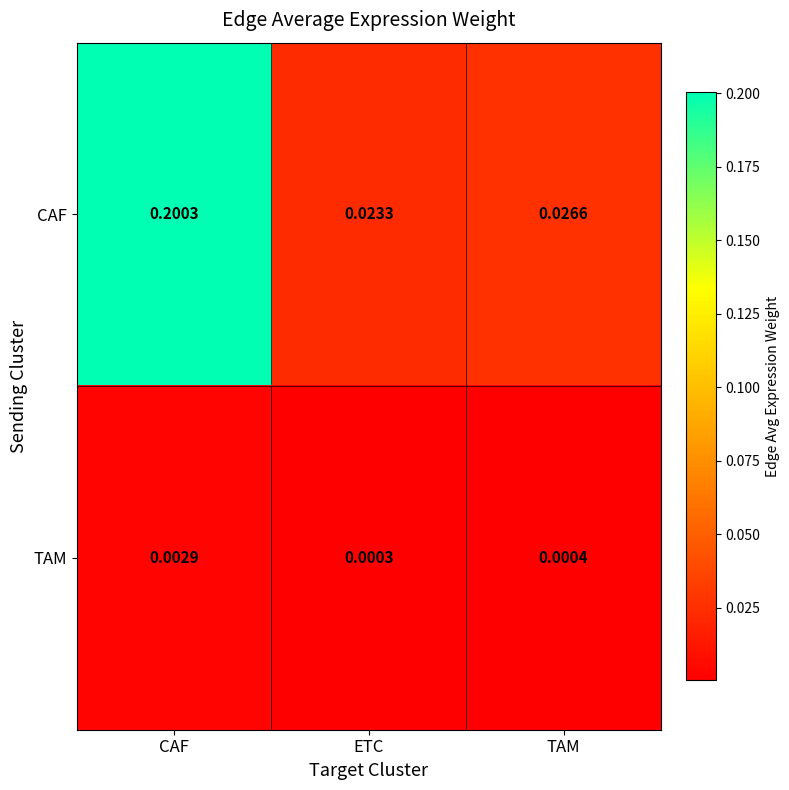

Which category has the highest value in the CAF series?

CAF